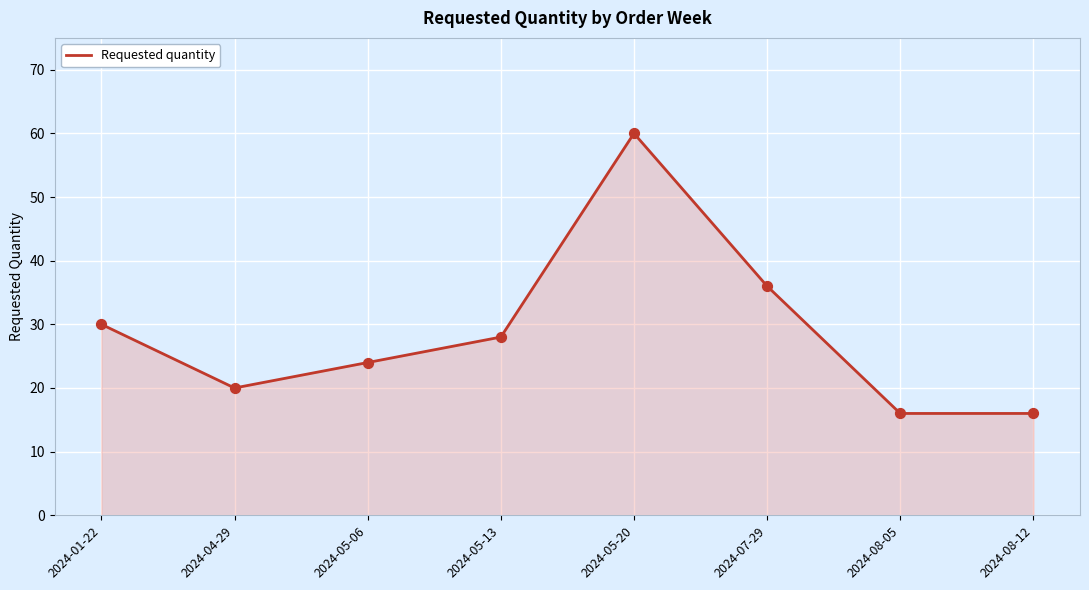

Between 2024-05-06 and 2024-05-20, which is larger?

2024-05-20